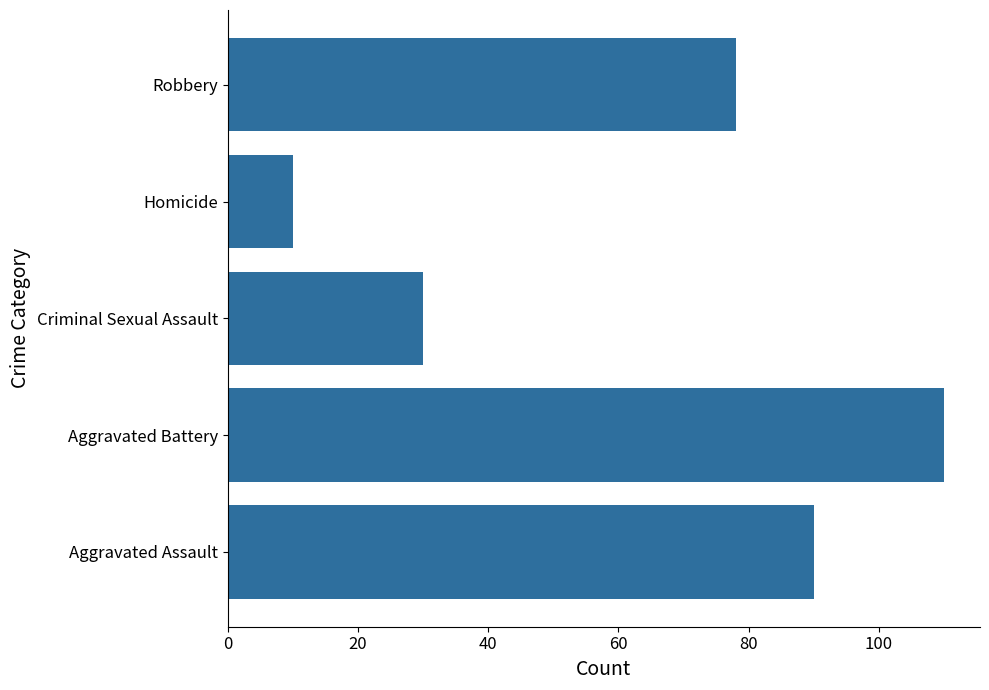

Read the value at Homicide.

10